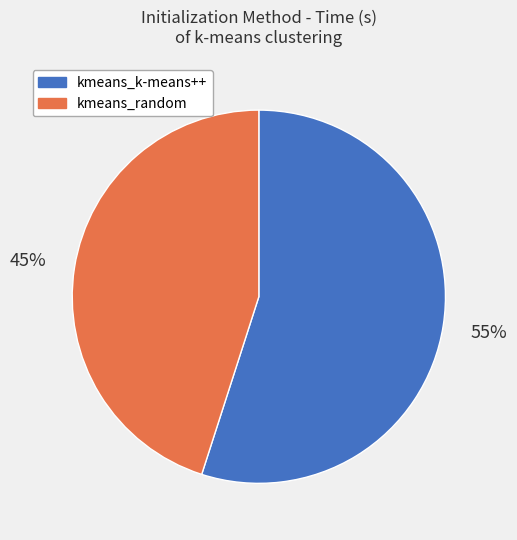

What is the ratio of the value at kmeans_k-means++ to the value at kmeans_random?

1.2